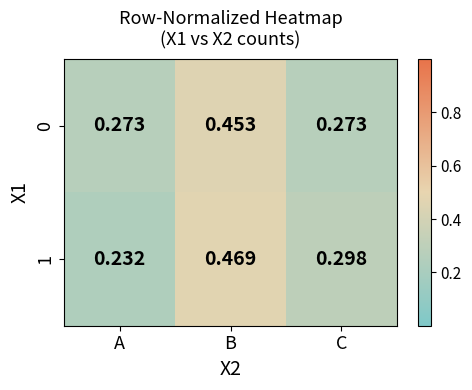

Is the value of 0 at C greater than the value of 1 at B?

No